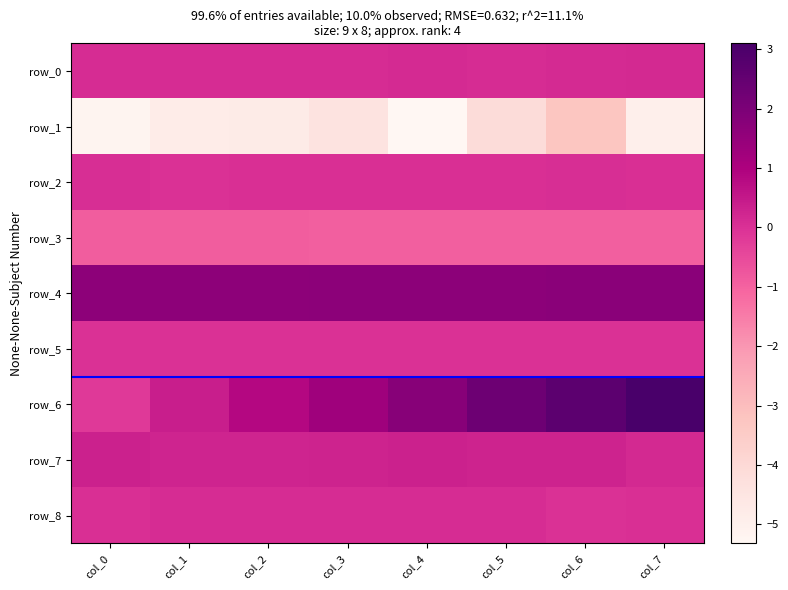

Reading left to right, list all the values displayed in this chart.

row_0: col_0=0.1	col_1=0.1	col_2=0.1	col_3=0.1	col_4=0.1	col_5=0.1	col_6=0.1	col_7=0.1
row_1: col_0=-5.2	col_1=-4.8	col_2=-4.8	col_3=-4.4	col_4=-5.3	col_5=-4.1	col_6=-3.3	col_7=-4.9
row_2: col_0=0.0	col_1=0.0	col_2=0.0	col_3=0.0	col_4=0.0	col_5=0.0	col_6=0.1	col_7=0.0
row_3: col_0=-0.9	col_1=-0.9	col_2=-0.9	col_3=-0.9	col_4=-0.9	col_5=-0.9	col_6=-0.9	col_7=-0.9
row_4: col_0=1.6	col_1=1.6	col_2=1.7	col_3=1.7	col_4=1.7	col_5=1.7	col_6=1.7	col_7=1.7
row_5: col_0=-0.0	col_1=-0.0	col_2=-0.0	col_3=-0.0	col_4=-0.0	col_5=-0.0	col_6=-0.0	col_7=-0.0
row_6: col_0=-0.2	col_1=0.4	col_2=0.9	col_3=1.3	col_4=1.8	col_5=2.3	col_6=2.7	col_7=3.1
row_7: col_0=0.3	col_1=0.2	col_2=0.3	col_3=0.3	col_4=0.3	col_5=0.3	col_6=0.3	col_7=0.2
row_8: col_0=0.0	col_1=0.1	col_2=0.1	col_3=0.1	col_4=0.1	col_5=0.1	col_6=-0.0	col_7=0.0